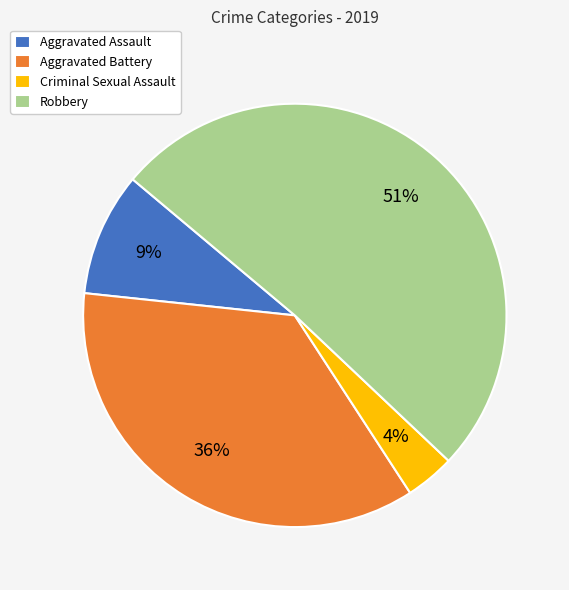

Does Aggravated Battery represent more than half of the total?

No